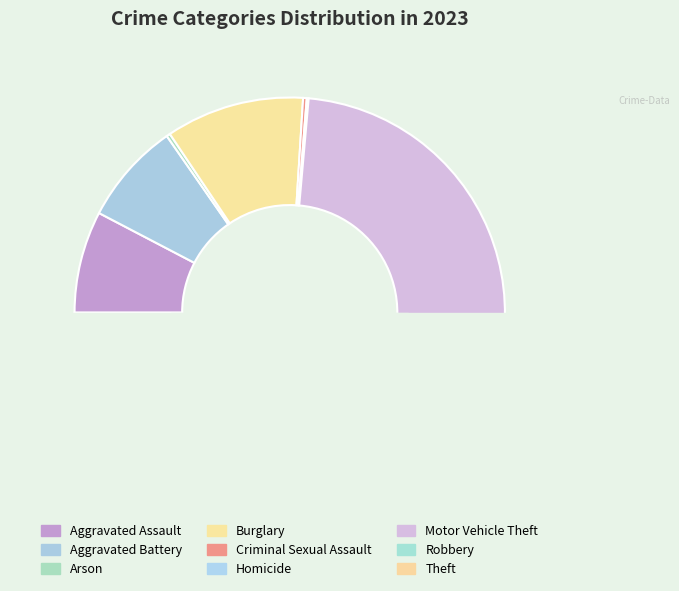

True or false: Robbery accounts for 21% of the total.

False